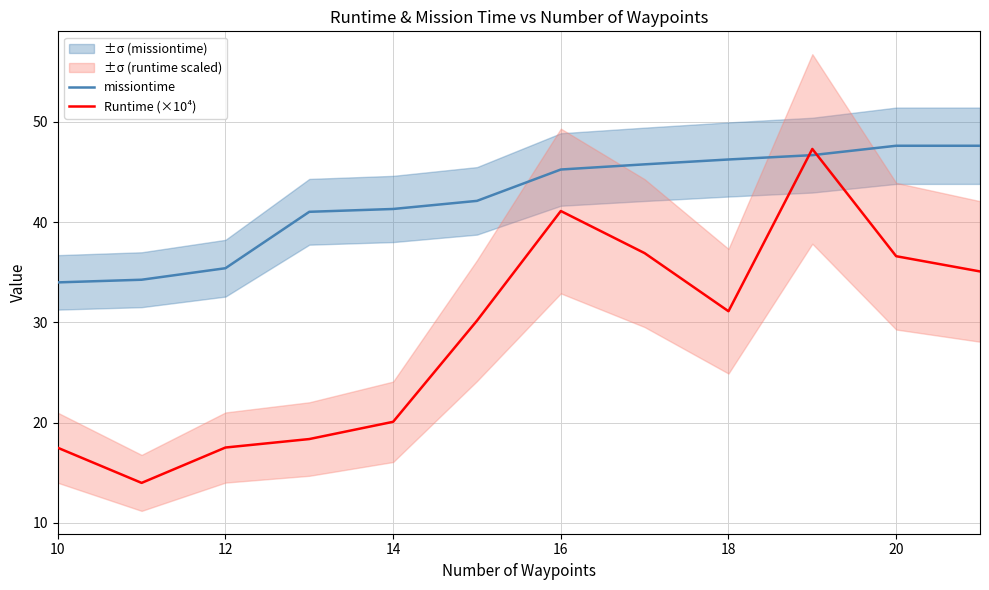

True or false: Runtime (×10⁴) has a value of 12.4 at 18.

False